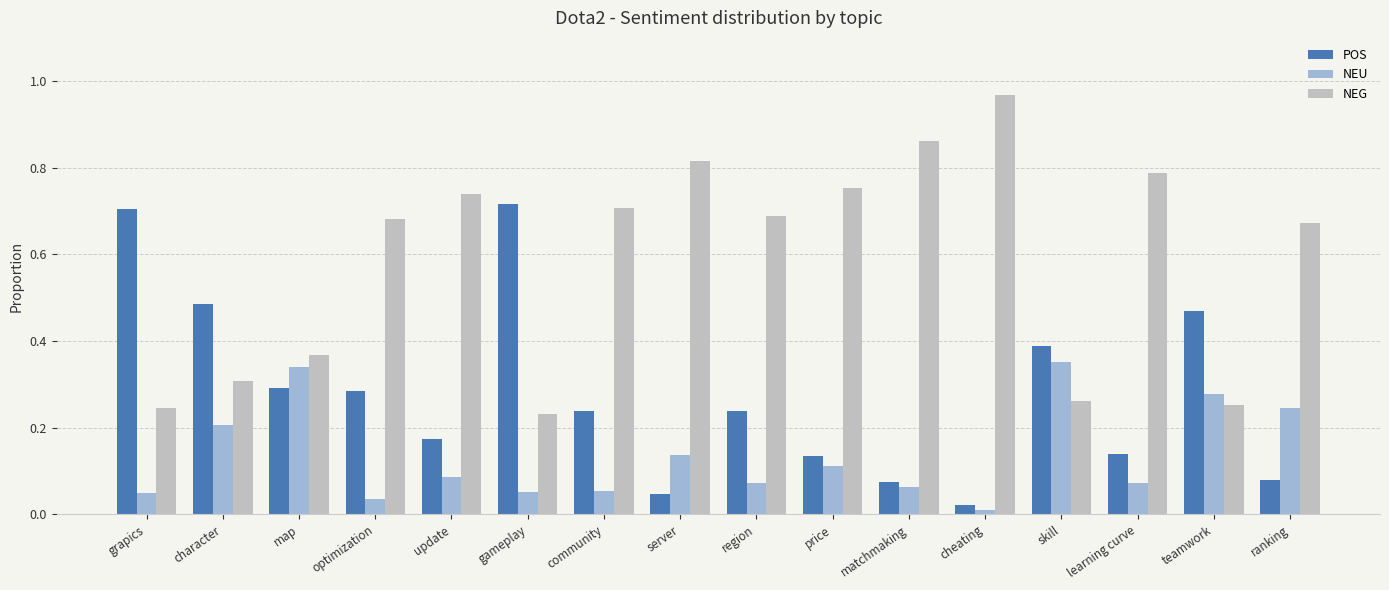

What is the sum of all NEG values?

9.3